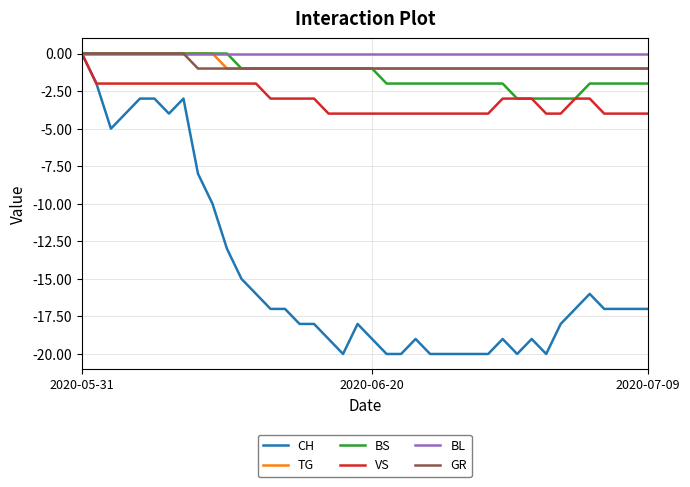

Reading left to right, extract all data points from this chart.

CH: 0	-2	-5	-4	-3	-3	-4	-3	-8	-10	-13	-15	-16	-17	-17	-18	-18	-19	-20	-18	-19	-20	-20	-19	-20	-20	-20	-20	-20	-19	-20	-19	-20	-18	-17	-16	-17	-17	-17	-17
TG: 0	0	0	0	0	0	0	0	0	0	-1	-1	-1	-1	-1	-1	-1	-1	-1	-1	-1	-1	-1	-1	-1	-1	-1	-1	-1	-1	-1	-1	-1	-1	-1	-1	-1	-1	-1	-1
BS: 0	0	0	0	0	0	0	0	0	0	0	-1	-1	-1	-1	-1	-1	-1	-1	-1	-1	-2	-2	-2	-2	-2	-2	-2	-2	-2	-3	-3	-3	-3	-3	-2	-2	-2	-2	-2
VS: 0	-2	-2	-2	-2	-2	-2	-2	-2	-2	-2	-2	-2	-3	-3	-3	-3	-4	-4	-4	-4	-4	-4	-4	-4	-4	-4	-4	-4	-3	-3	-3	-4	-4	-3	-3	-4	-4	-4	-4
BL: 0	0	0	0	0	0	0	0	0	0	0	0	0	0	0	0	0	0	0	0	0	0	0	0	0	0	0	0	0	0	0	0	0	0	0	0	0	0	0	0
GR: 0	0	0	0	0	0	0	0	-1	-1	-1	-1	-1	-1	-1	-1	-1	-1	-1	-1	-1	-1	-1	-1	-1	-1	-1	-1	-1	-1	-1	-1	-1	-1	-1	-1	-1	-1	-1	-1